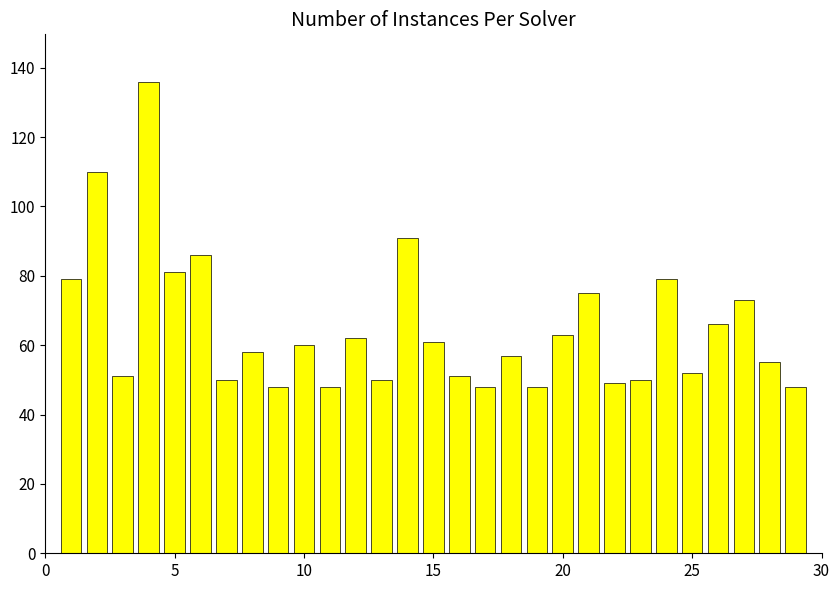

What is the difference between the second highest and minimum values?

62